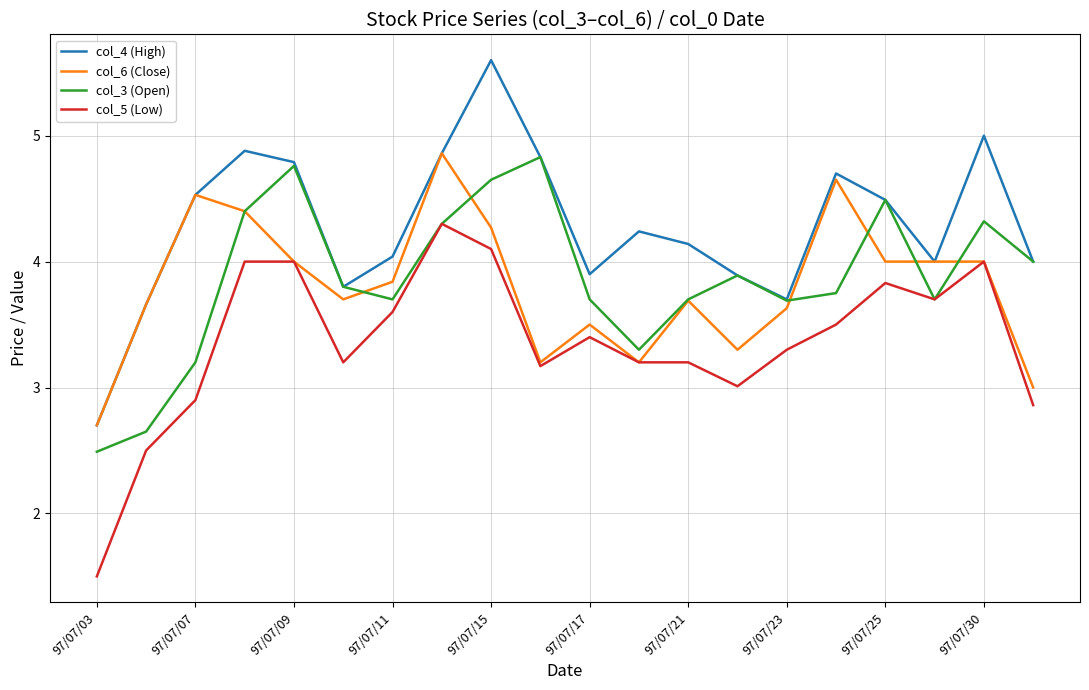

What is the maximum value shown in the chart?

5.6